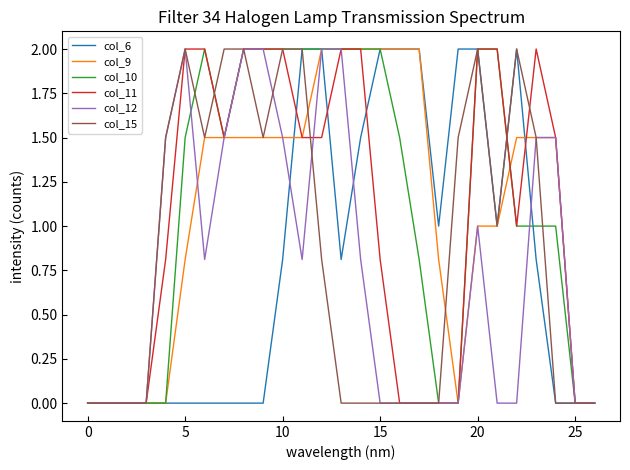

What are all the series names shown in the legend?

col_6, col_9, col_10, col_11, col_12, col_15